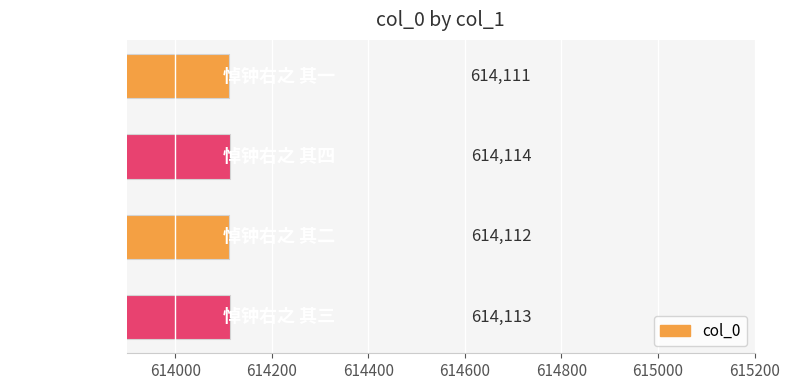

What is the sum of all values?

2456450